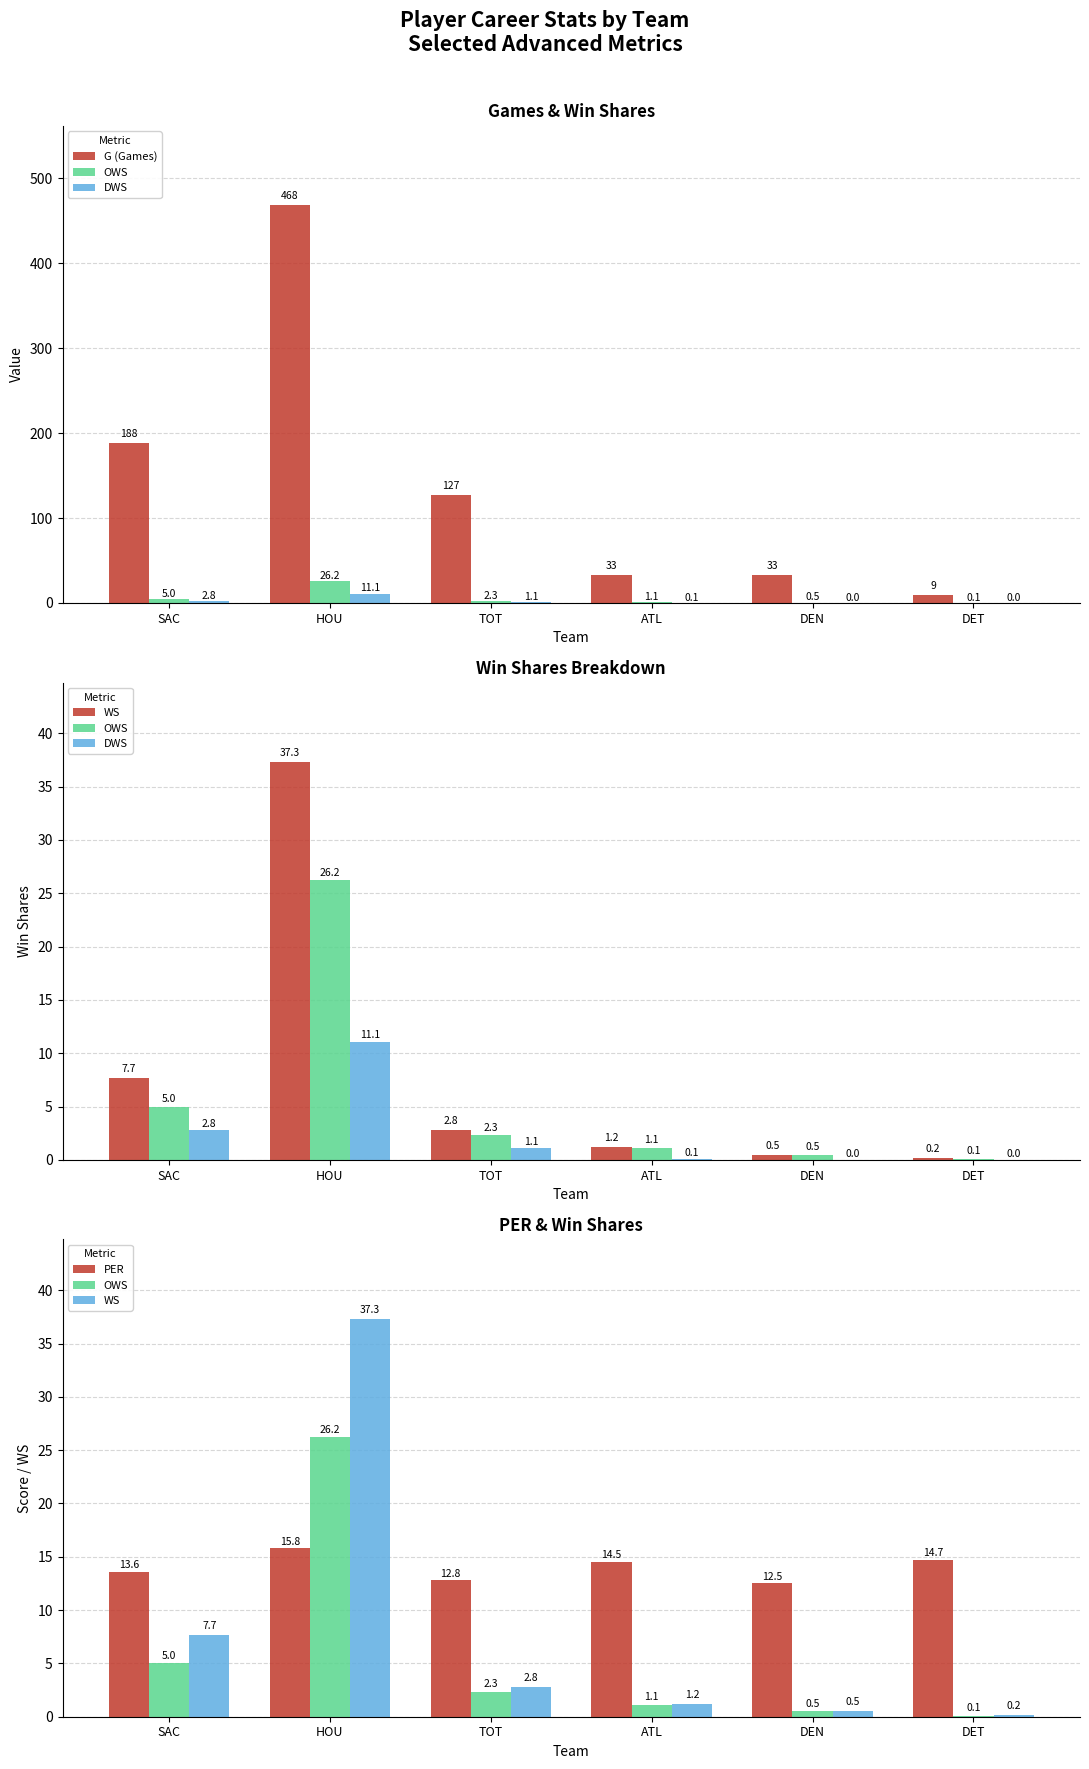

Where is OWS nearest to the value 13?

SAC